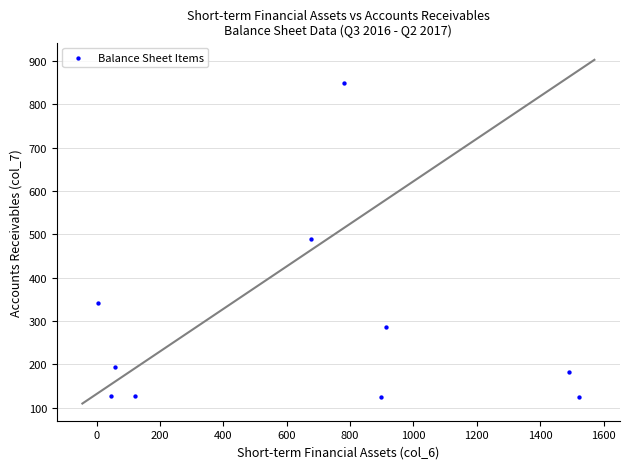

What is the range of Y values (max minus min)?

725.4